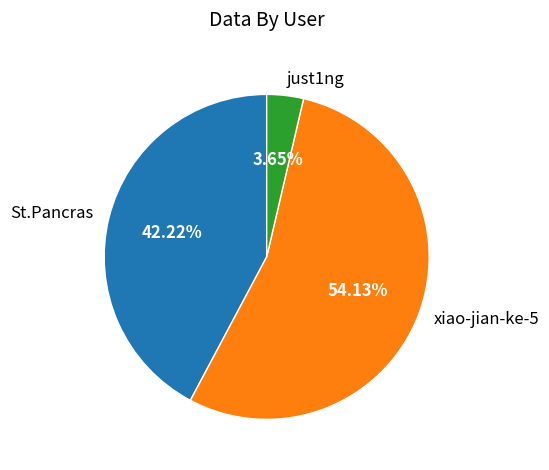

Rank the categories by value from lowest to highest.

just1ng, St.Pancras, xiao-jian-ke-5